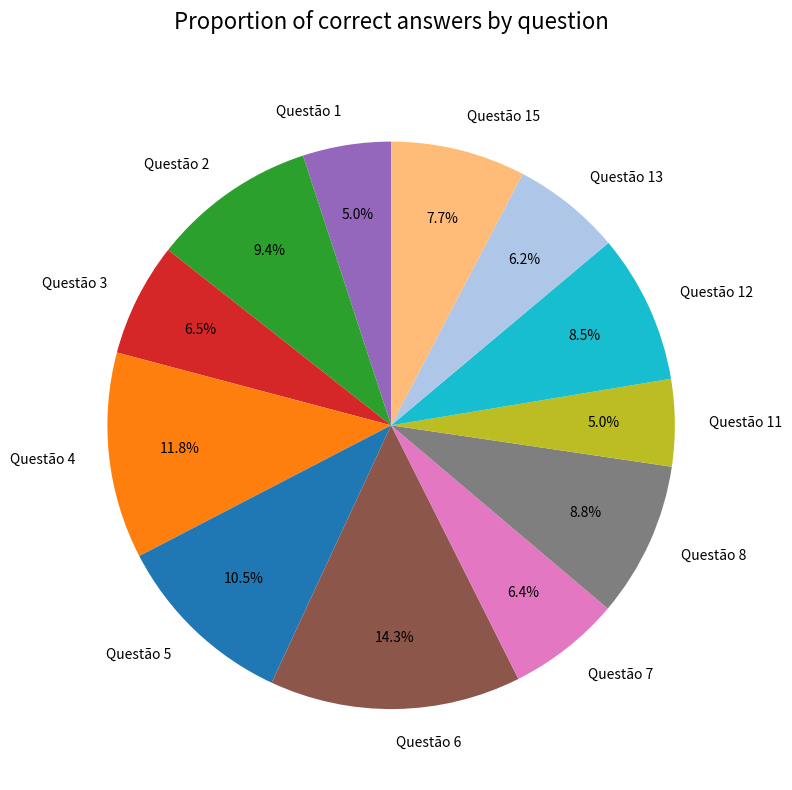

To the nearest percent, what is the difference between the largest and smallest slice percentages?

9%